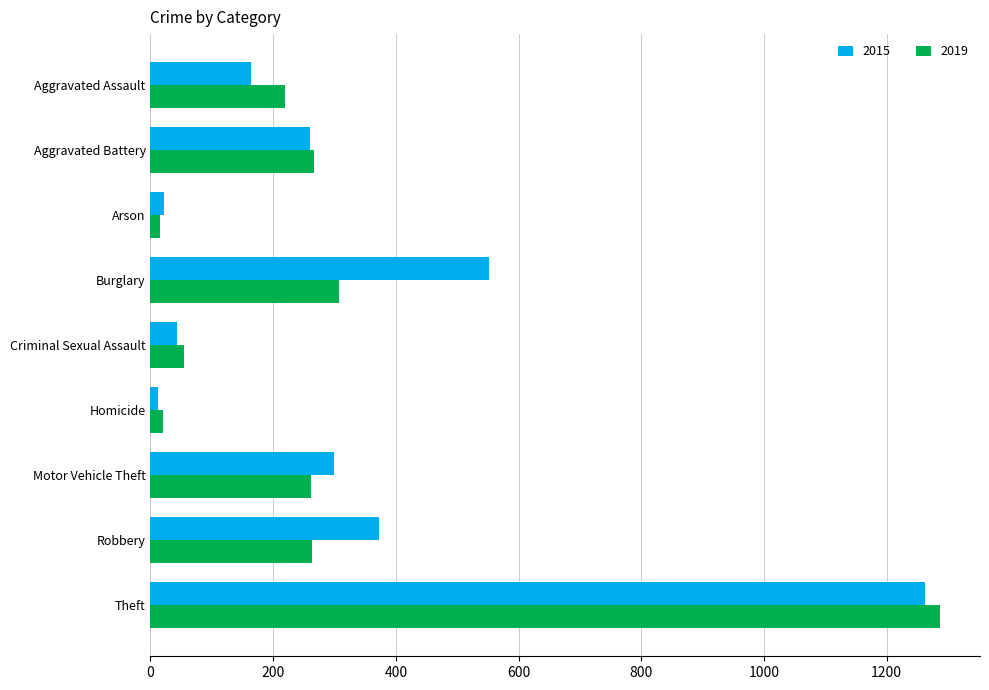

Which series changed the most between Arson and Burglary?

2015